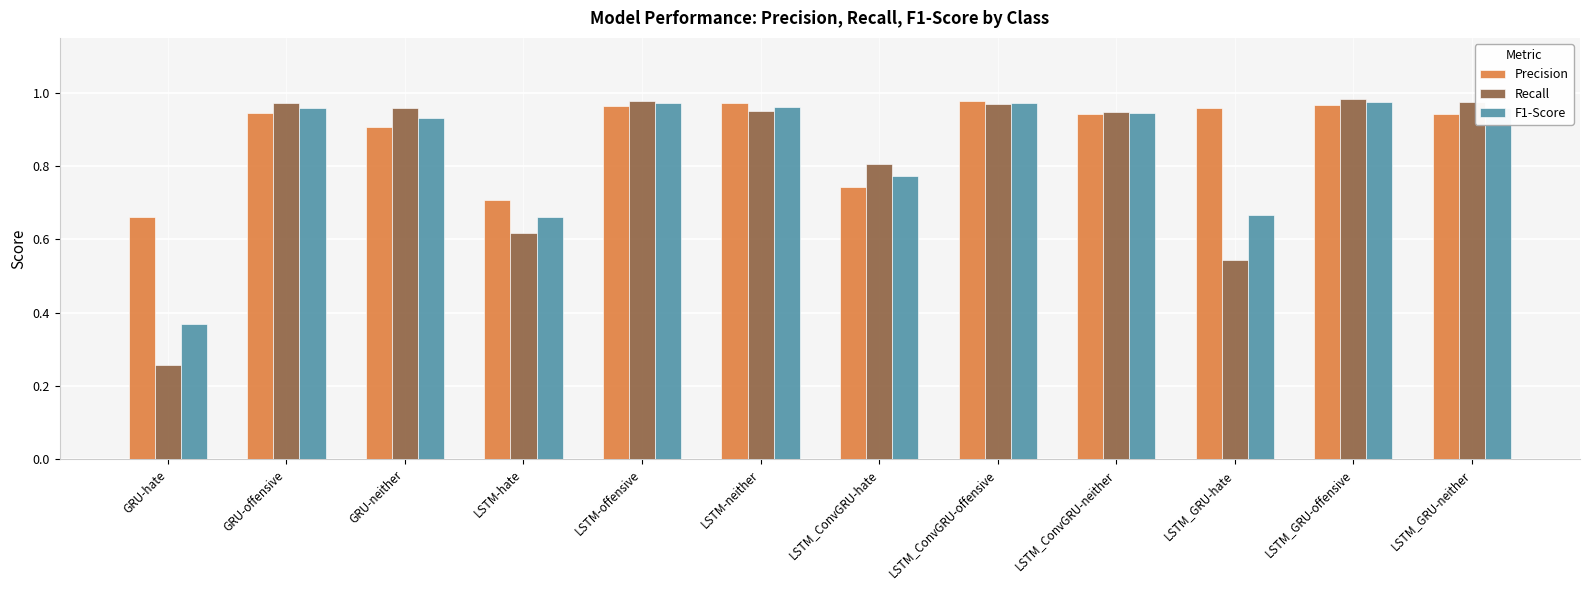

Rank the series at GRU-hate from lowest to highest value.

Recall, F1-Score, Precision